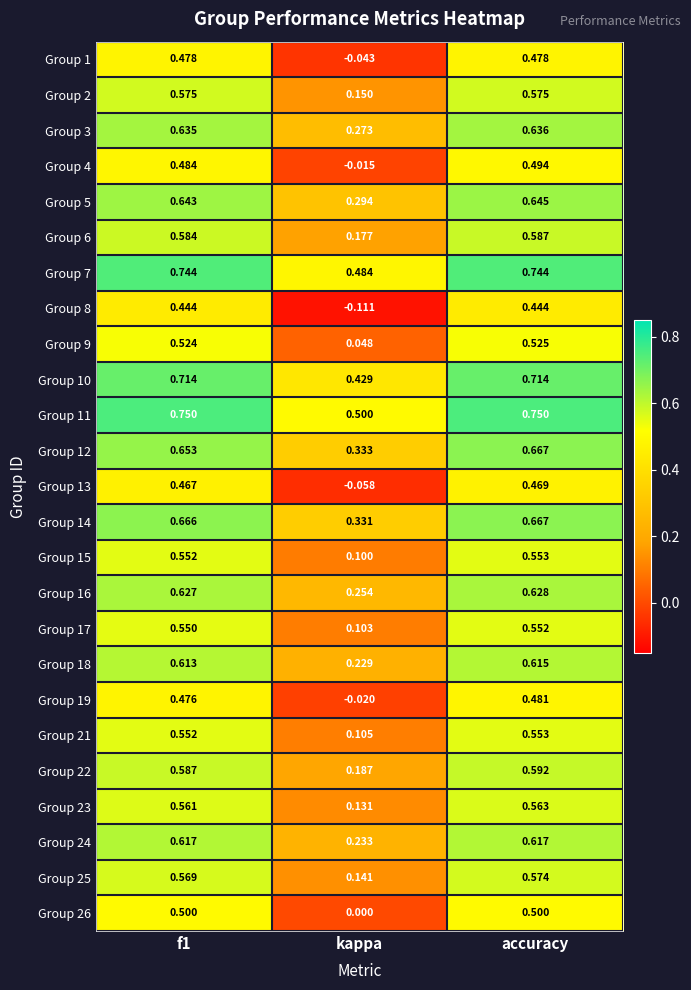

Where is Group 22 nearest to the value 0?

kappa